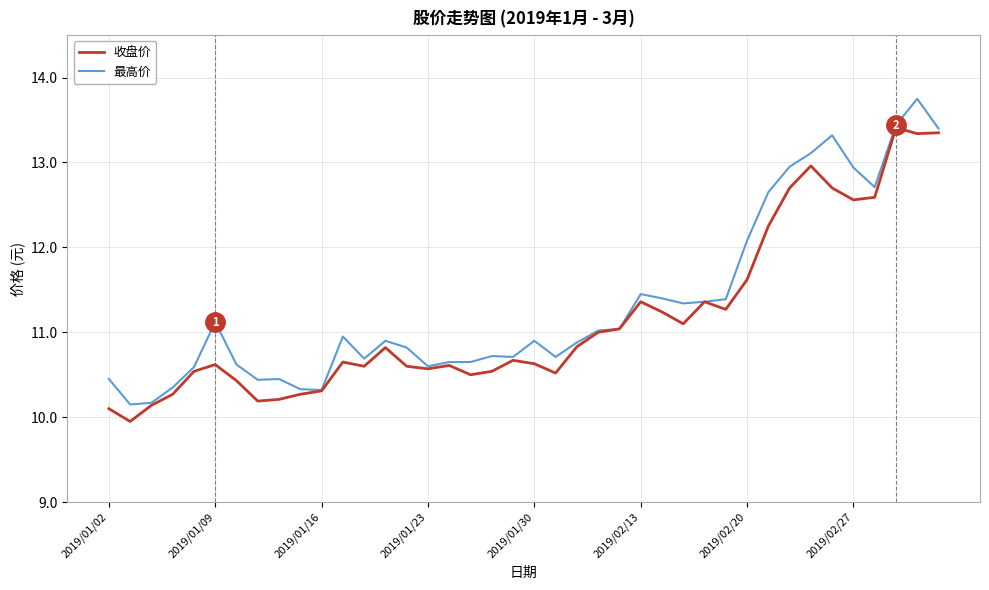

Which series has the largest range (max minus min)?

最高价